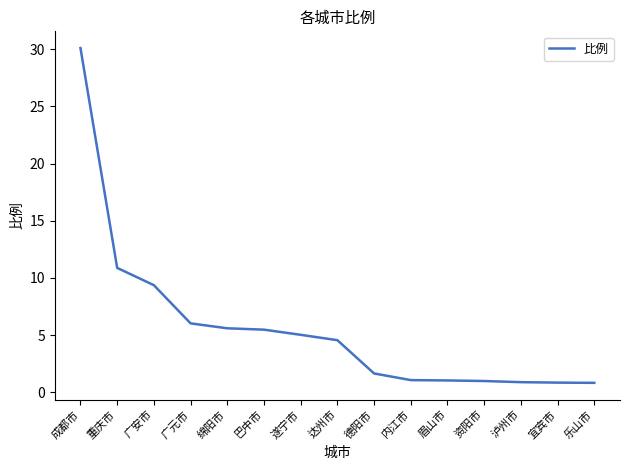

What is the difference between the second highest and second lowest values?

10.0